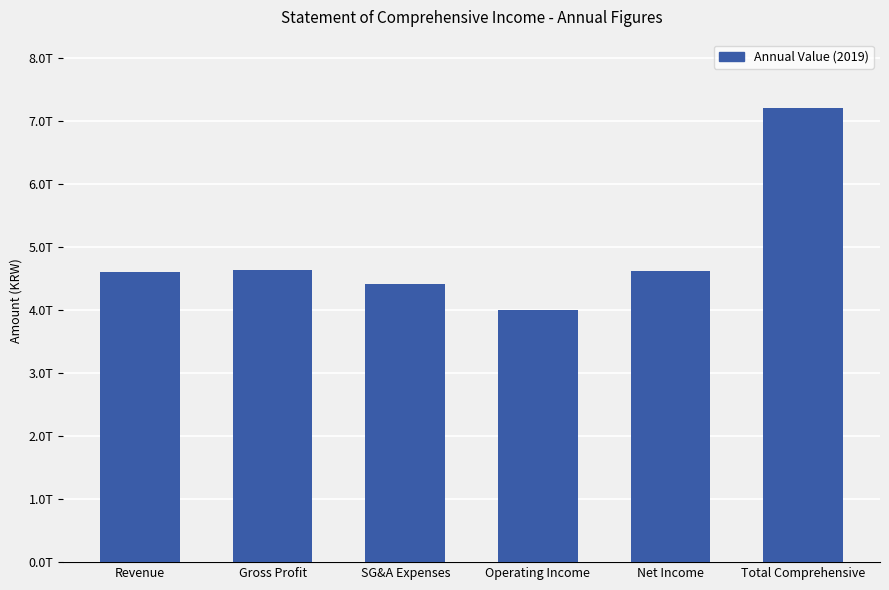

At which category does the chart reach its peak across all series?

Total Comprehensive